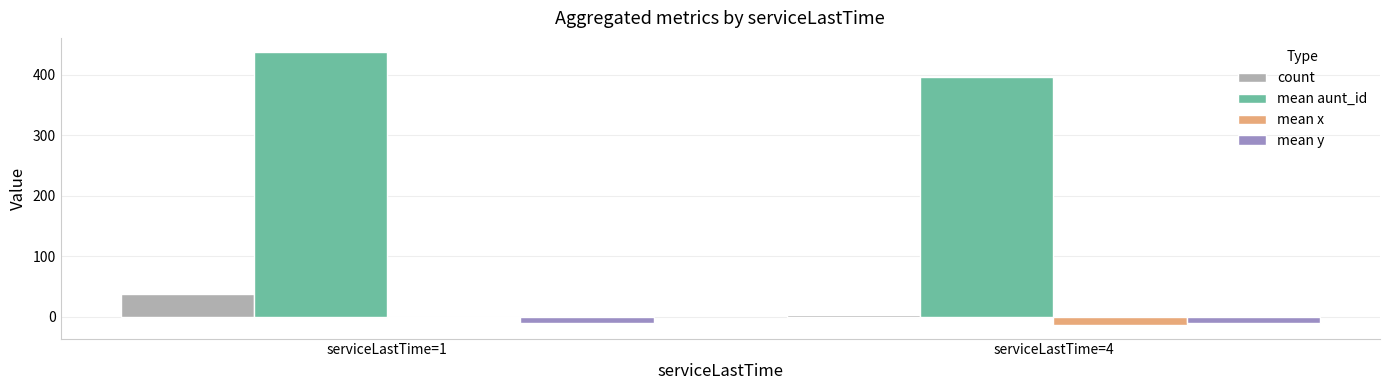

Is it true that mean aunt_id equals 438.4 at serviceLastTime=1?

True